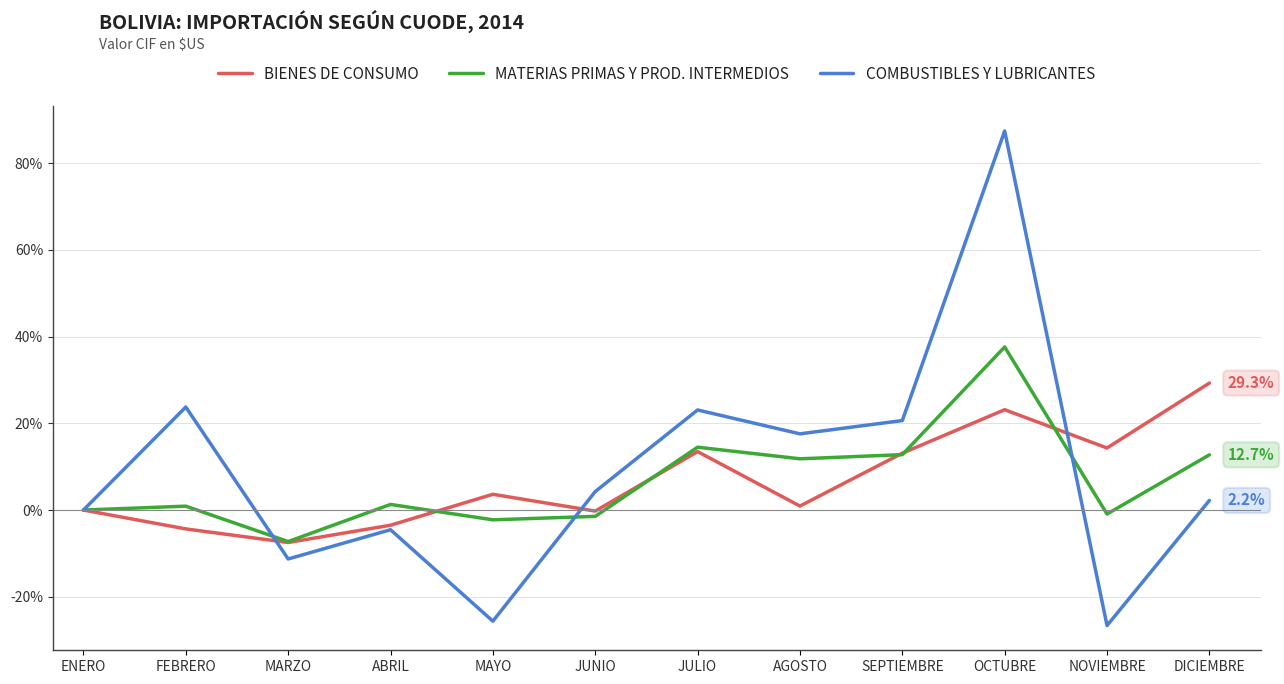

True or false: MATERIAS PRIMAS Y PROD. INTERMEDIOS and BIENES DE CONSUMO cross at least once.

True